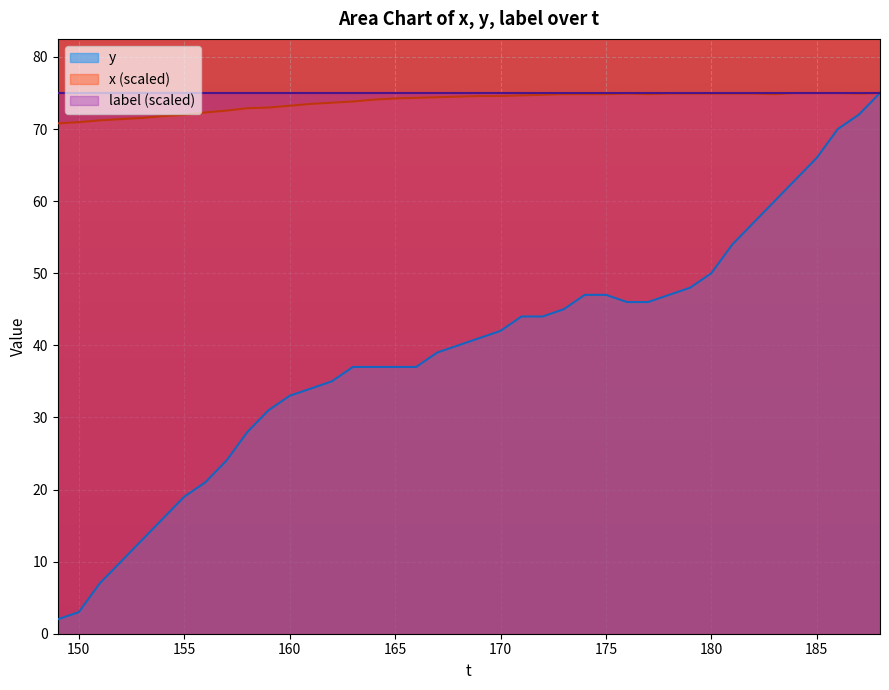

Is it true that y equals 66.0 at 185?

True